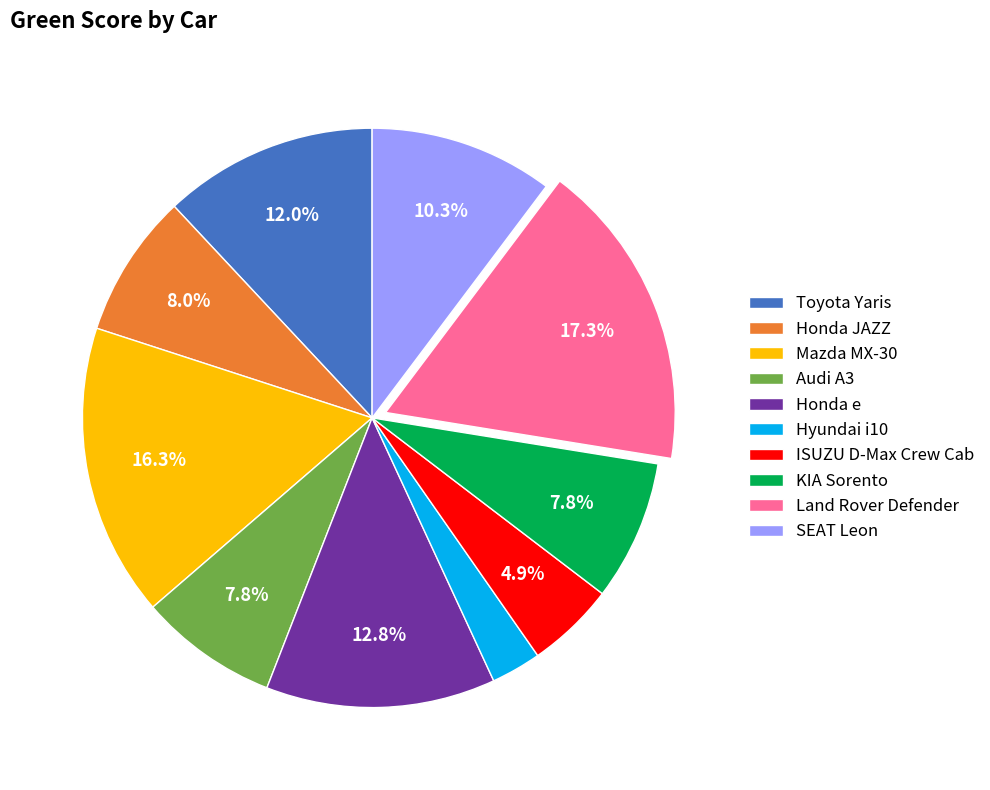

Which slice is the largest?

Land Rover Defender